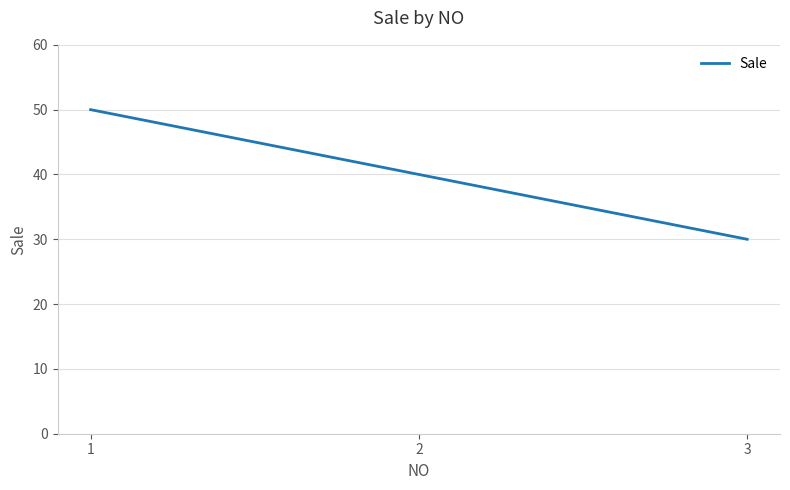

Reading left to right, extract all data points from this chart.

50	40	30